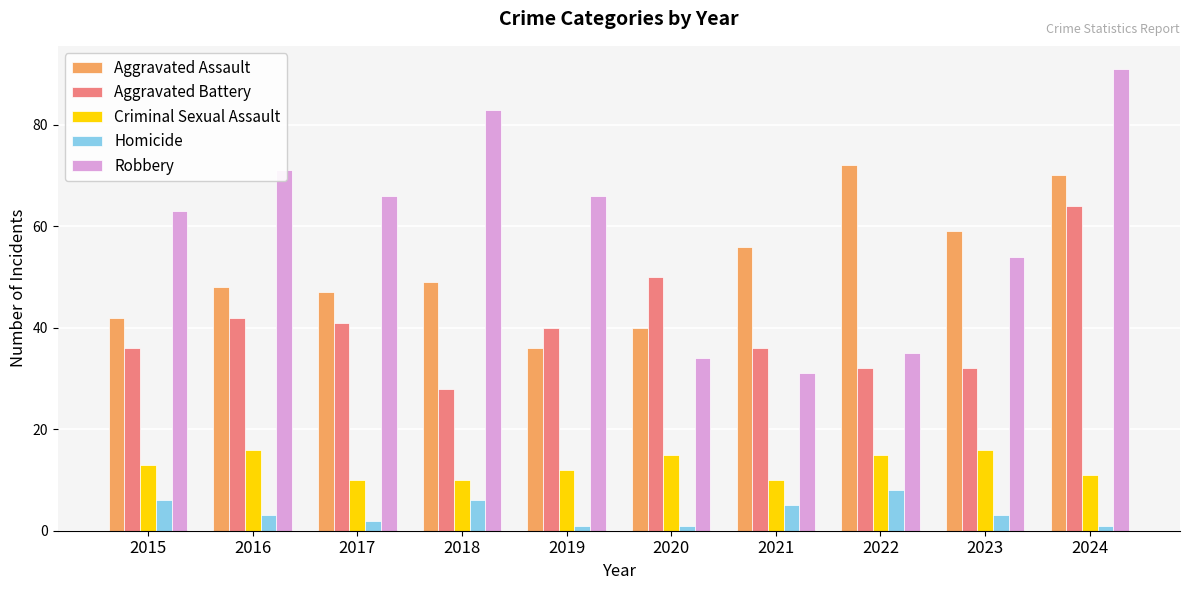

At which category is the sum across all series the highest?

2024